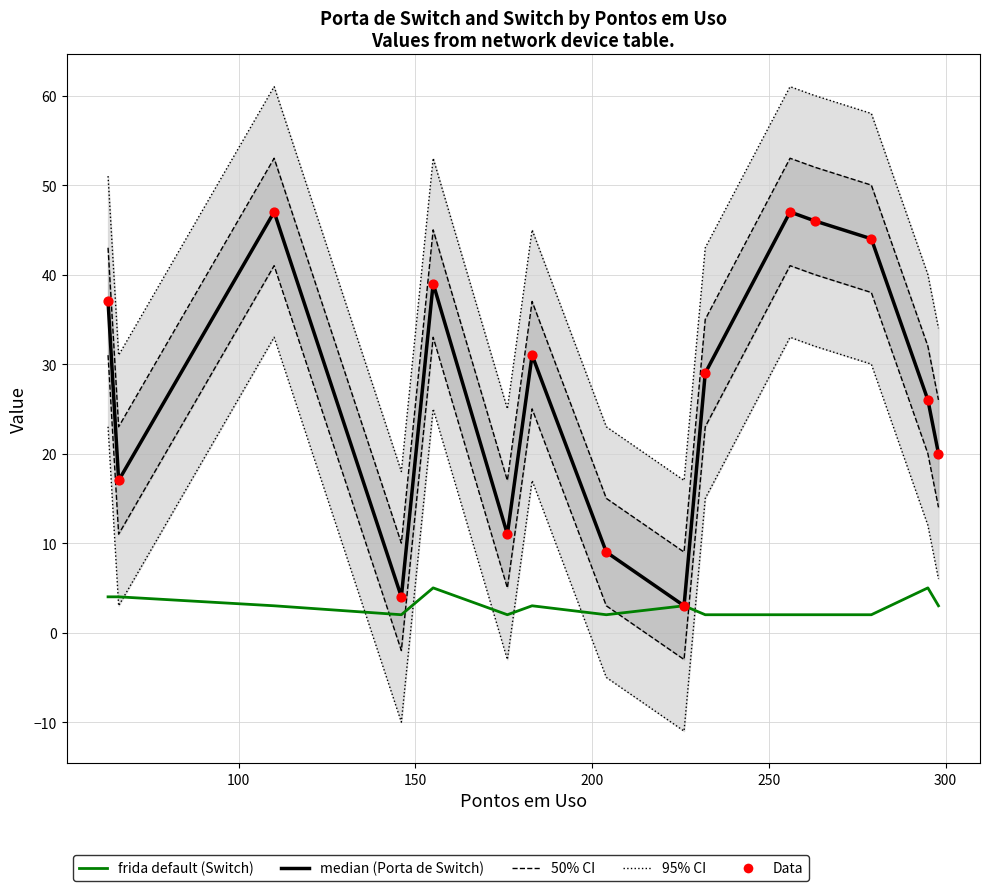

Which series reaches the maximum Y coordinate?

median (Porta de Switch)